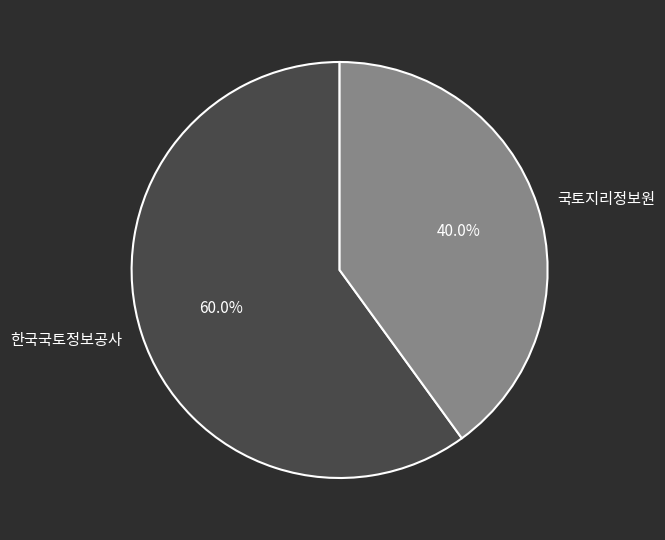

Combined, do 한국국토정보공사 and 국토지리정보원 account for over 50%?

Yes